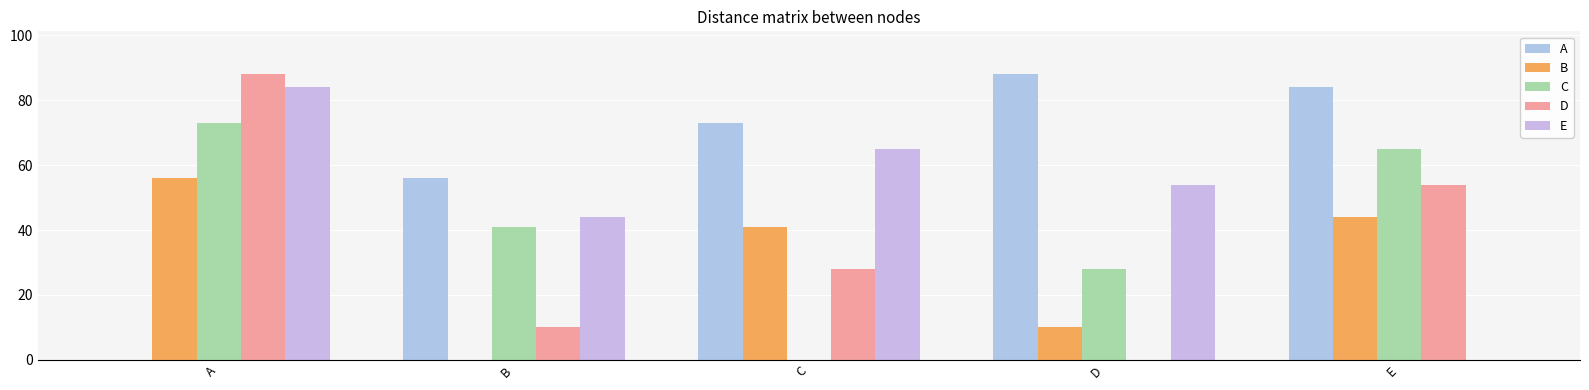

What is the average value of the D series?

36